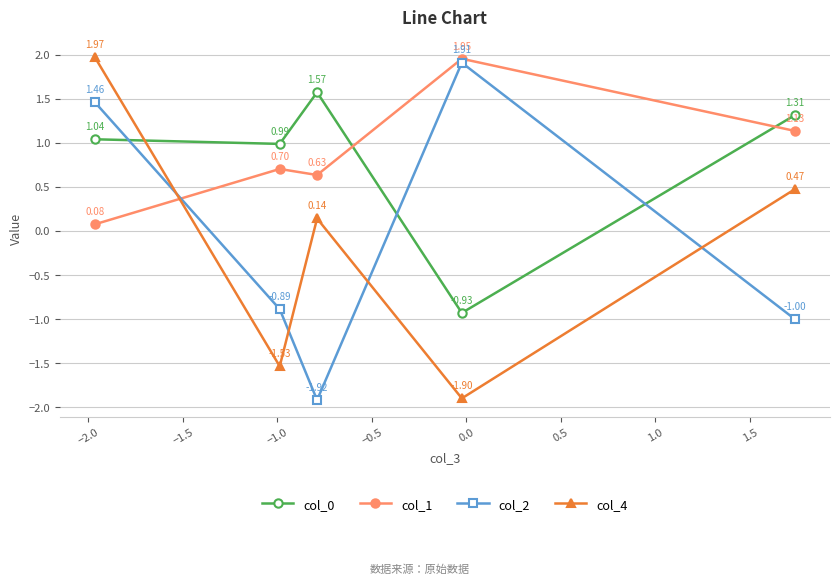

Which series has the largest range (max minus min)?

col_4